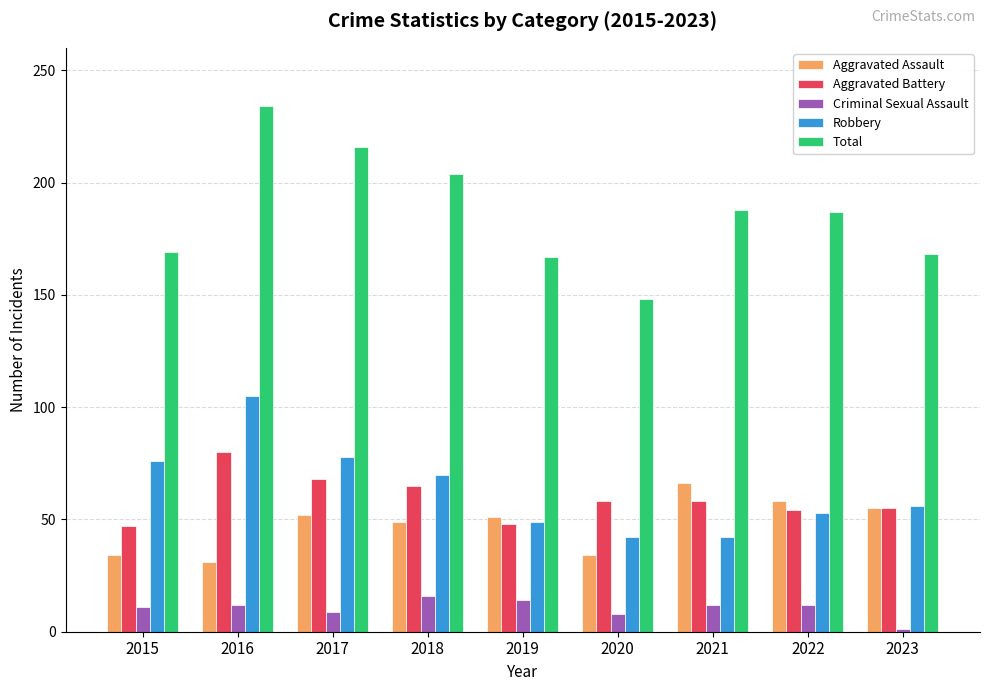

What is the value of the Aggravated Assault bar at the 5th from the left?

51